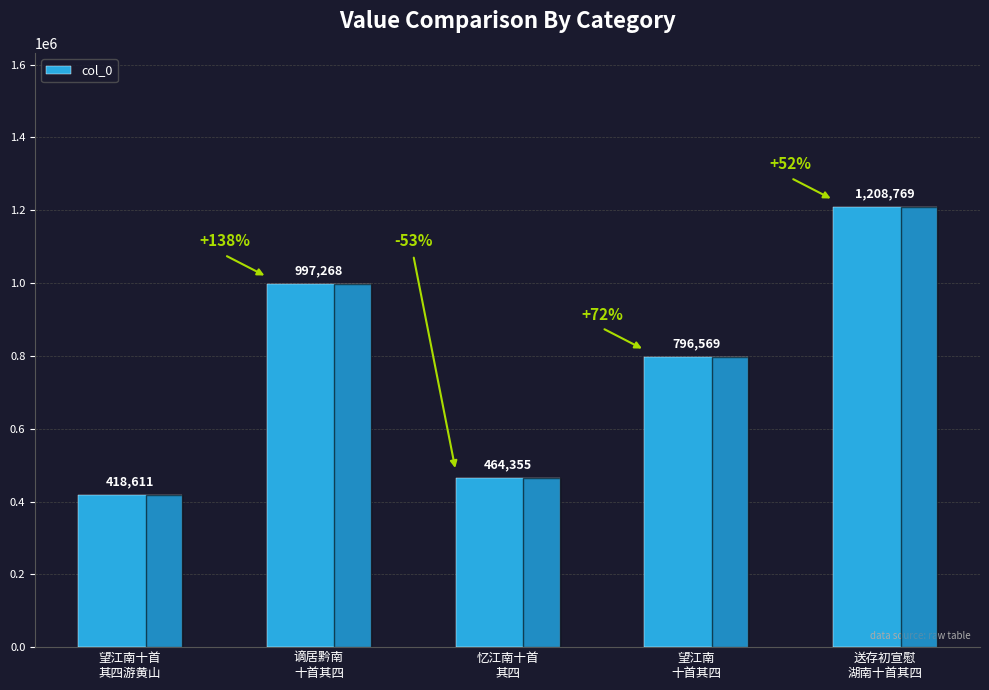

Which has a higher value, 望江南十首
其四游黄山 or 望江南
十首其四?

望江南
十首其四